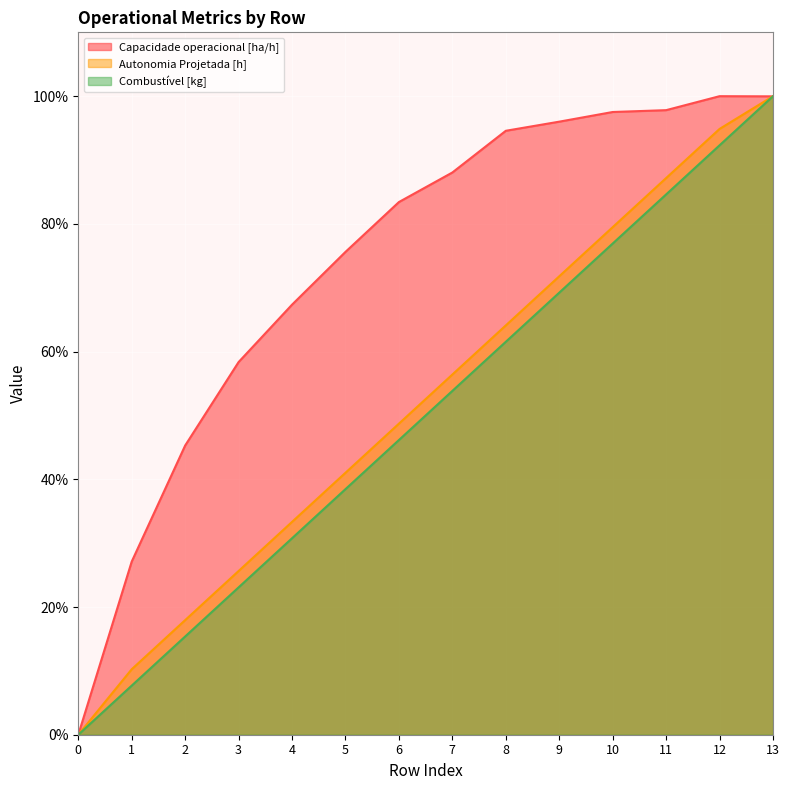

Read the Combustível [kg] value at 1.

7.7